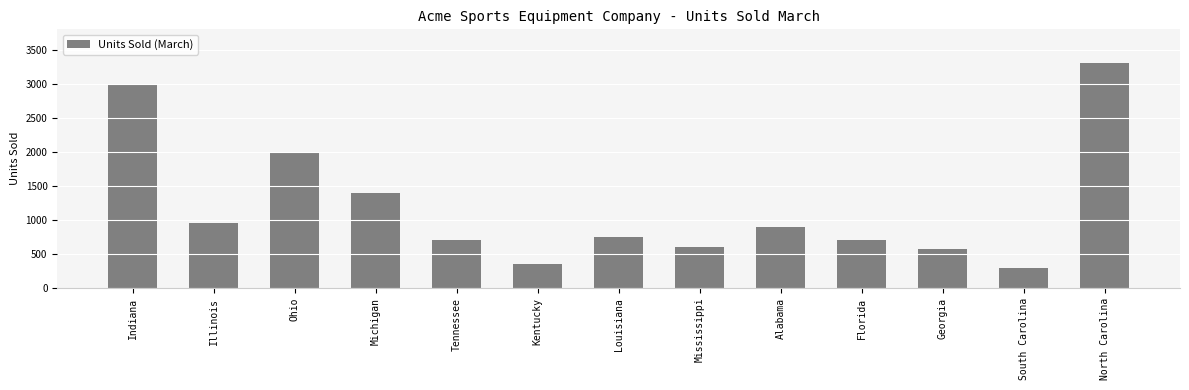

What position from the left is Kentucky?

6